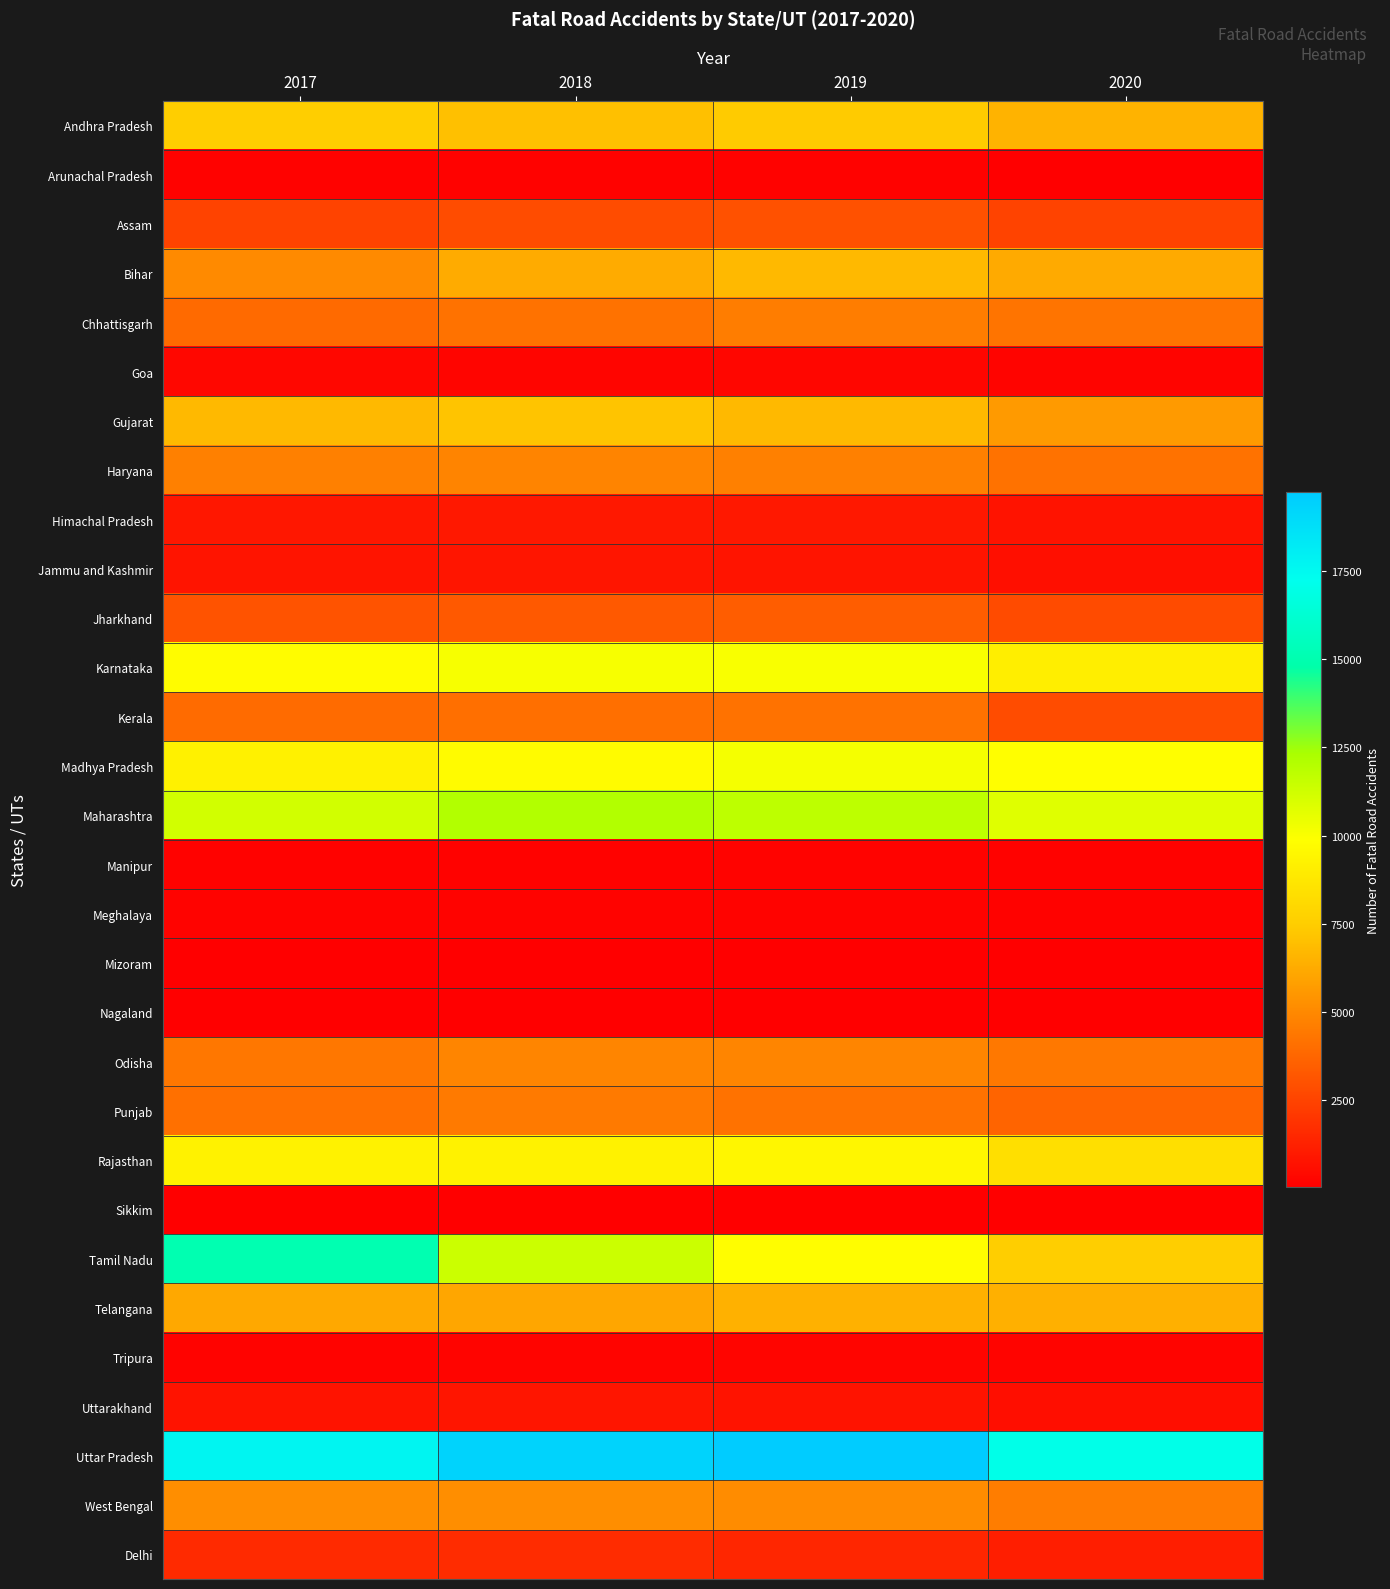

At which category is the sum across all series the highest?

2019